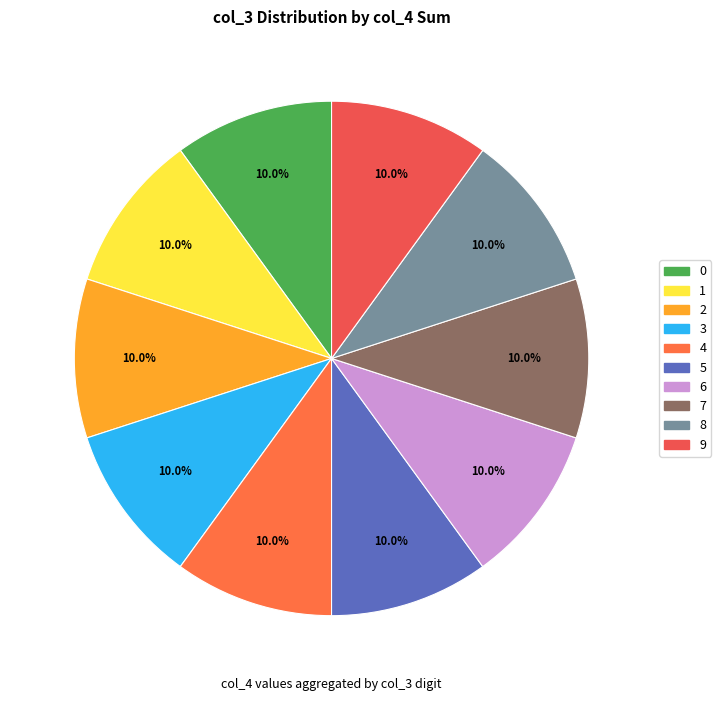

How many slices are in this pie chart?

10